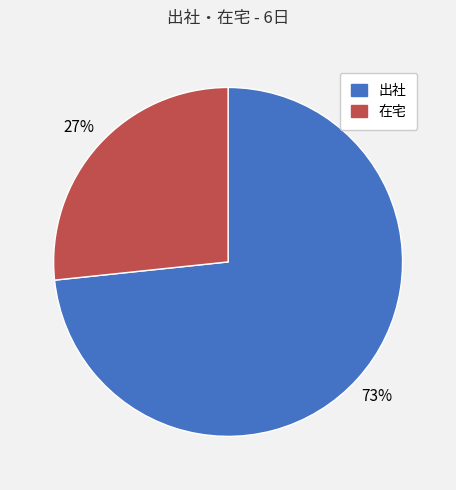

Is it true that 在宅 is 15% of the pie?

False